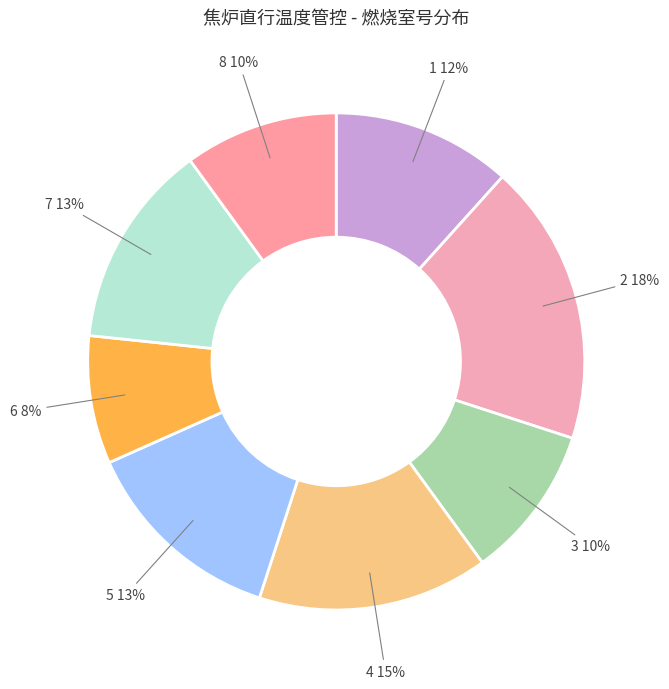

Rank the categories by value from lowest to highest.

6, 3, 8, 1, 5, 7, 4, 2